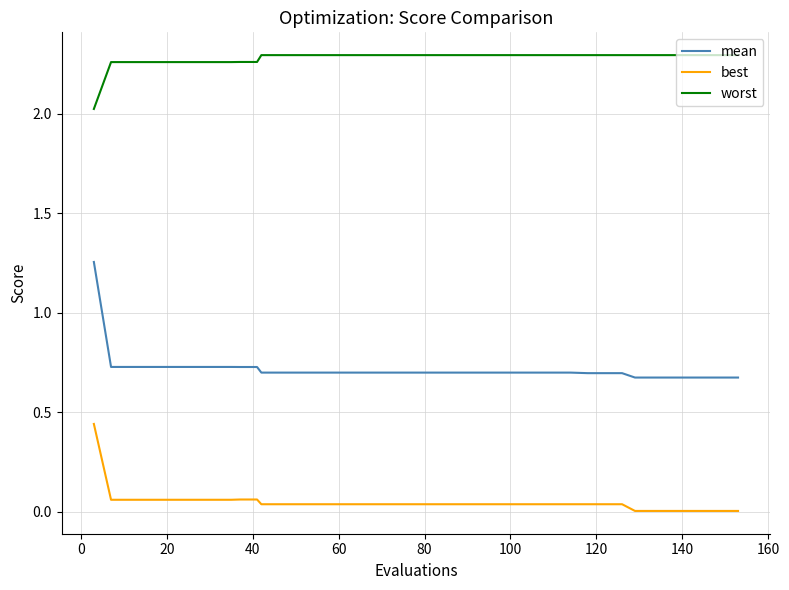

What is the difference between the maximum and minimum values in the worst series?

0.3